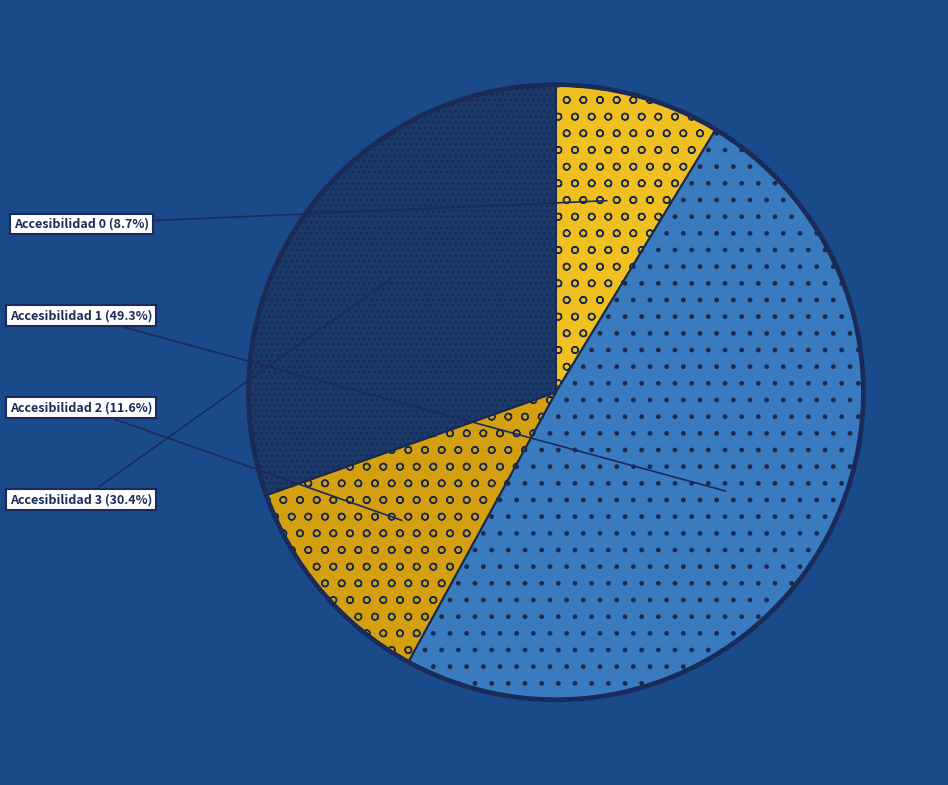

To the nearest percent, what percentage of the pie is Accesibilidad 1?

49%